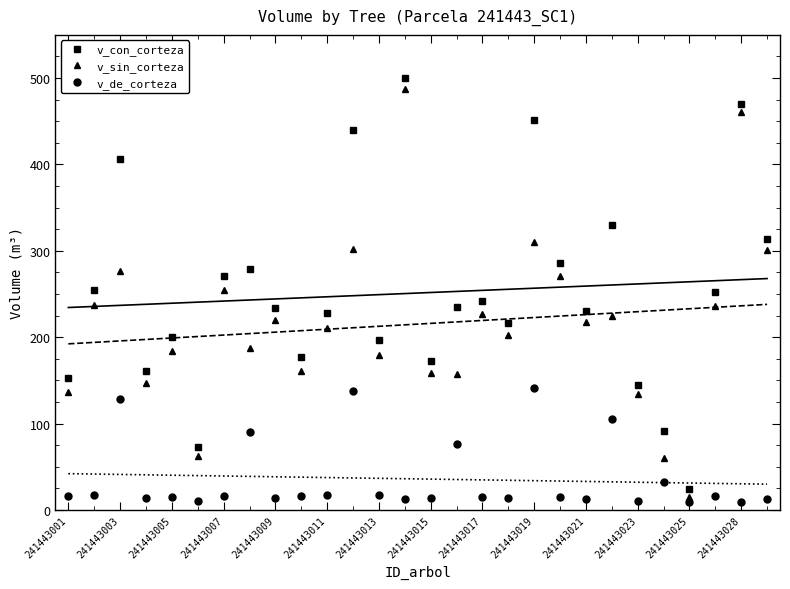

Is this an area chart (filled region under the line)?

No